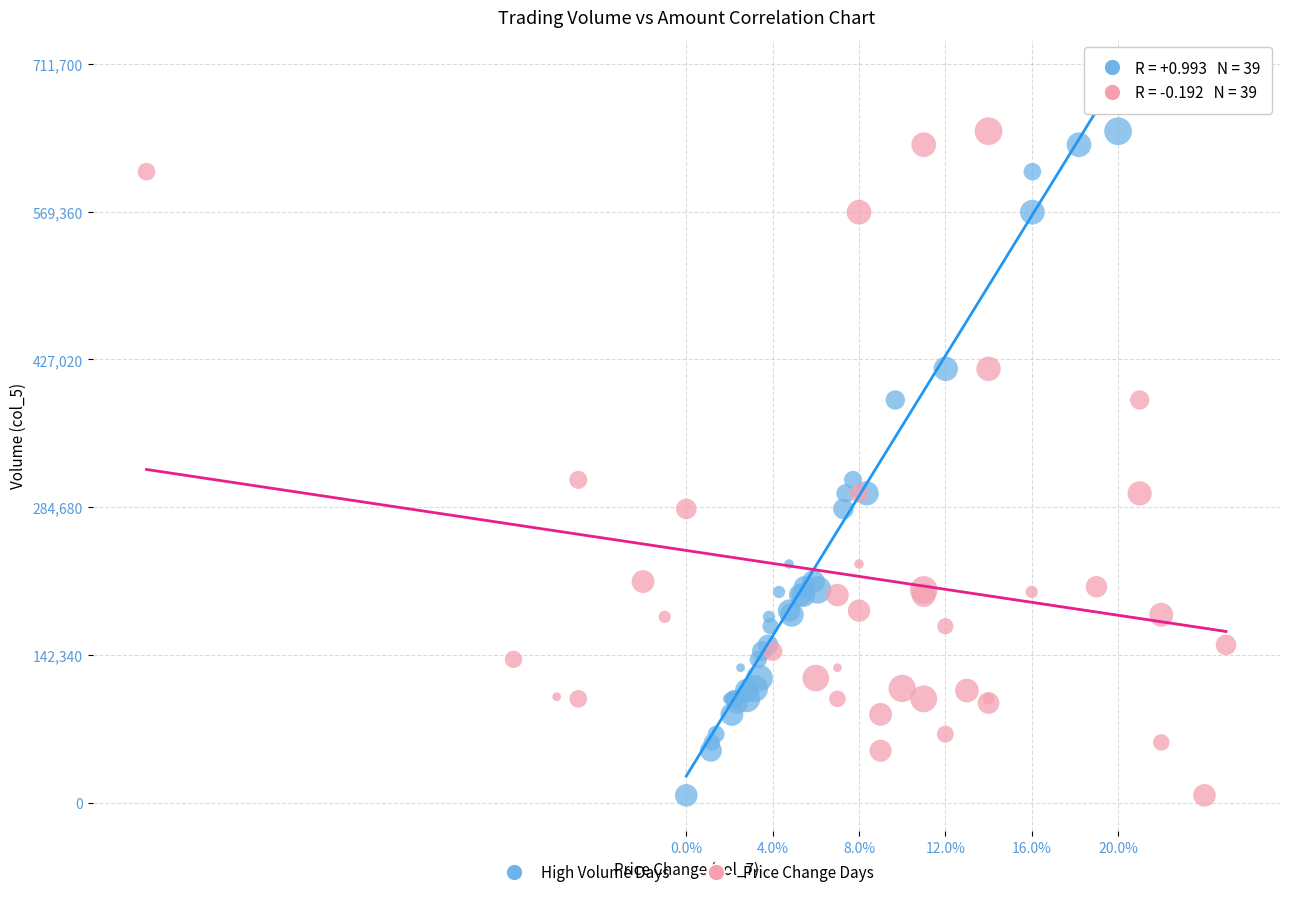

What are all the series names shown in the legend?

High Volume Days, Price Change Days